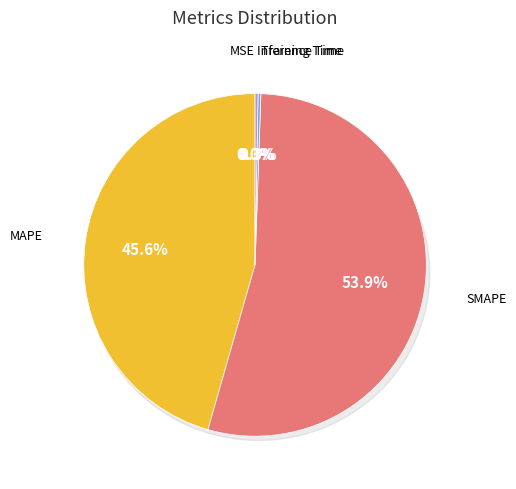

Is it true that MAPE is 46% of the pie?

True